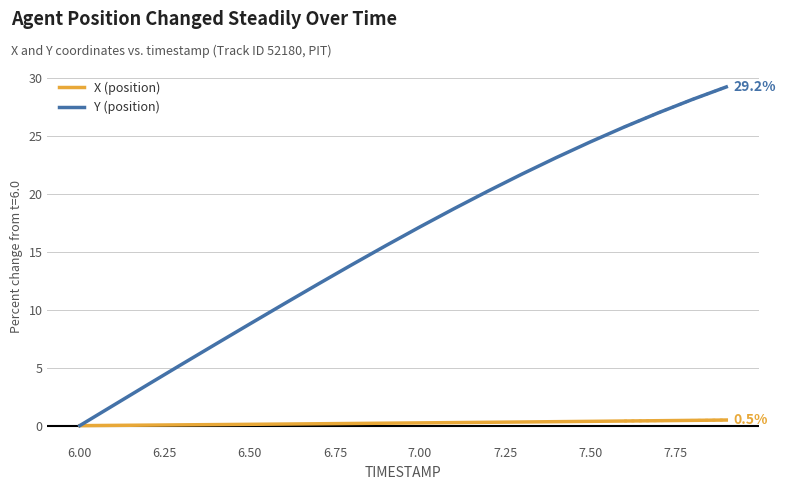

List the series in order of their peak value, lowest first.

X (position), Y (position)